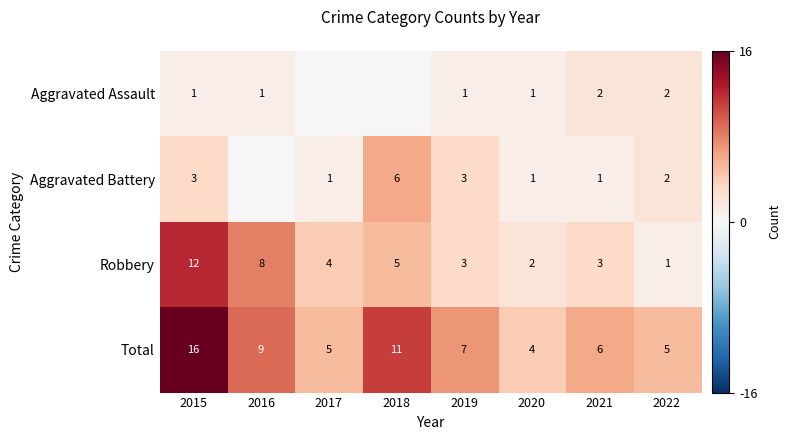

What is the difference between the highest and lowest values at 2015?

15